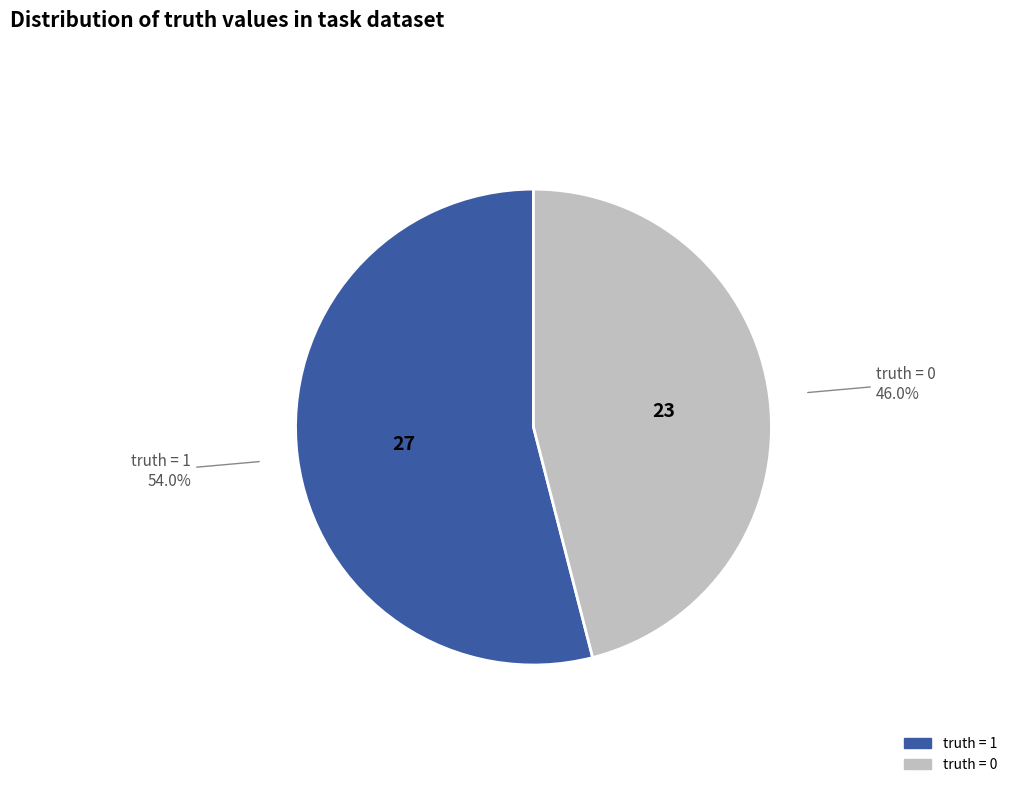

Is there any slice that represents more than half of the pie?

Yes